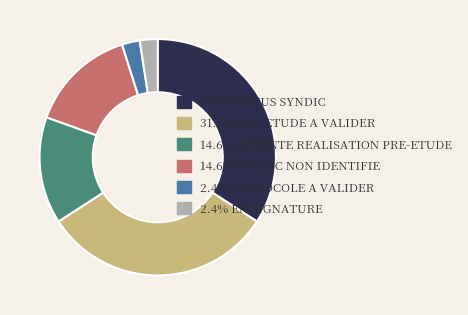

Is there a majority slice in this chart?

No